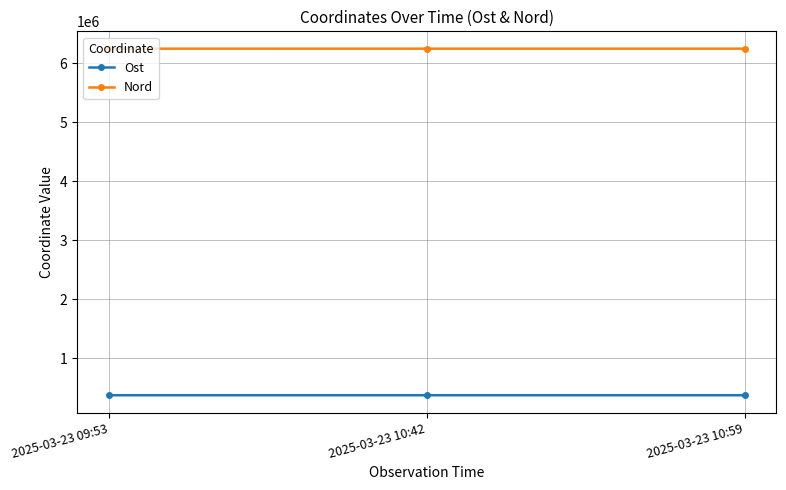

What is the label of the 2nd point from the right?

2025-03-23 10:42